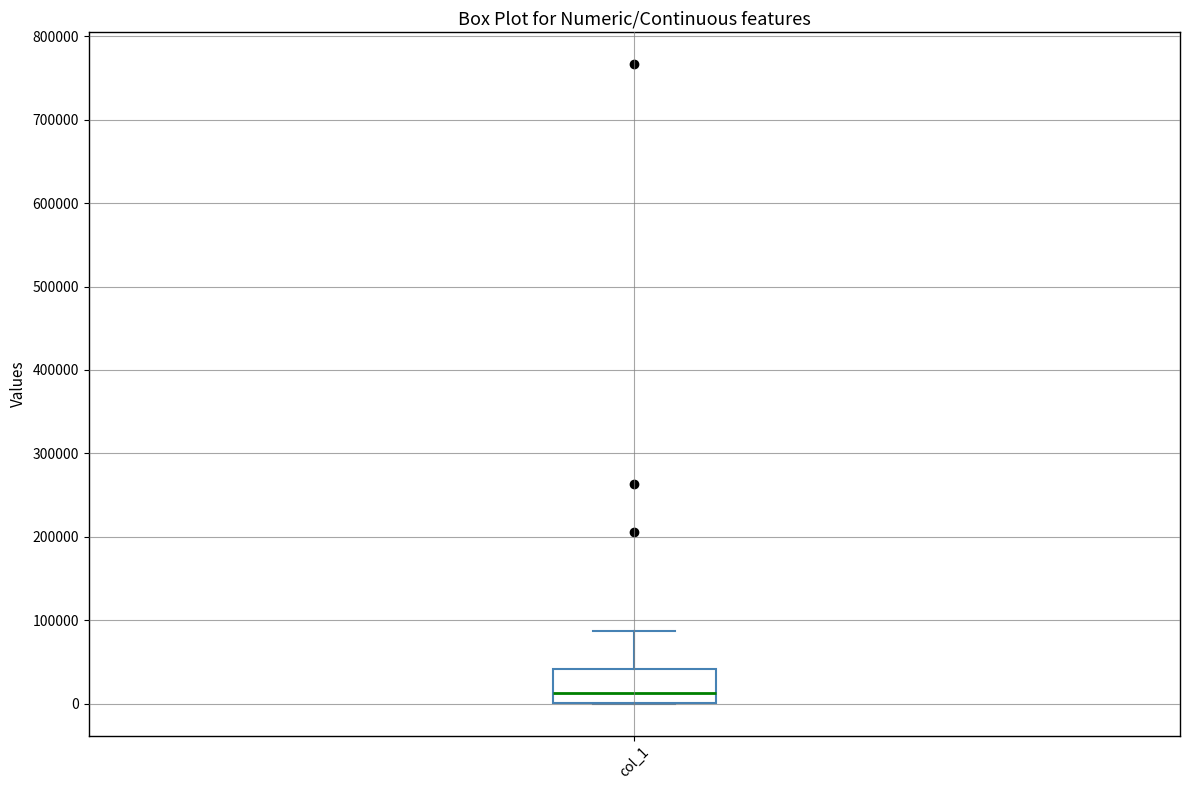

Where does the median line of the box for col_1 sit on the y-axis? The values are not printed on the chart, so give them approximately, as read against the axis.

10000